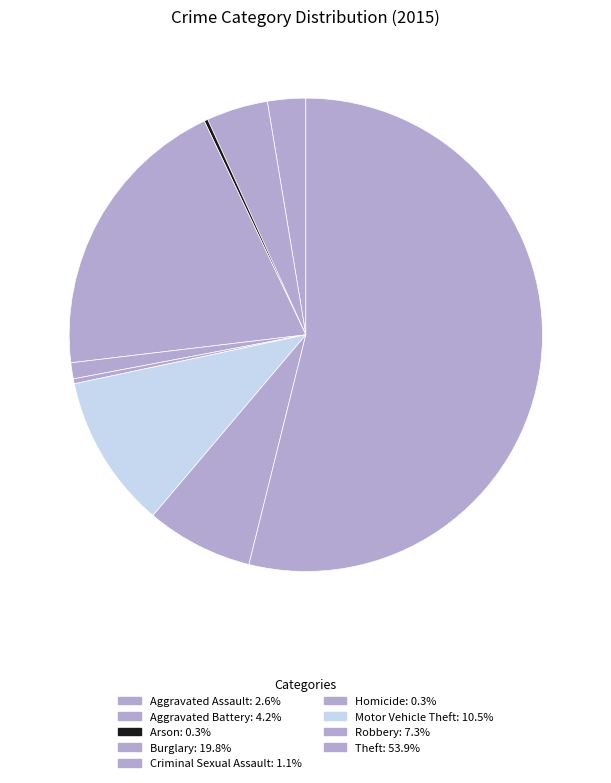

Rank the categories by value from highest to lowest.

Theft, Burglary, Motor Vehicle Theft, Robbery, Aggravated Battery, Aggravated Assault, Criminal Sexual Assault, Homicide, Arson